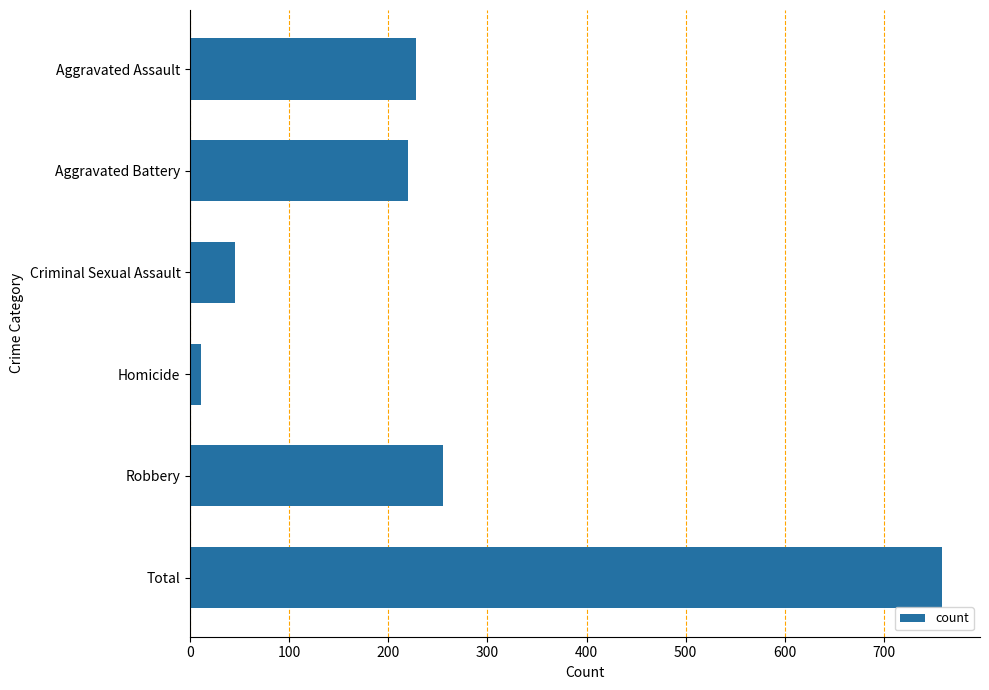

List the labels in order of value, largest first.

Total, Robbery, Aggravated Assault, Aggravated Battery, Criminal Sexual Assault, Homicide